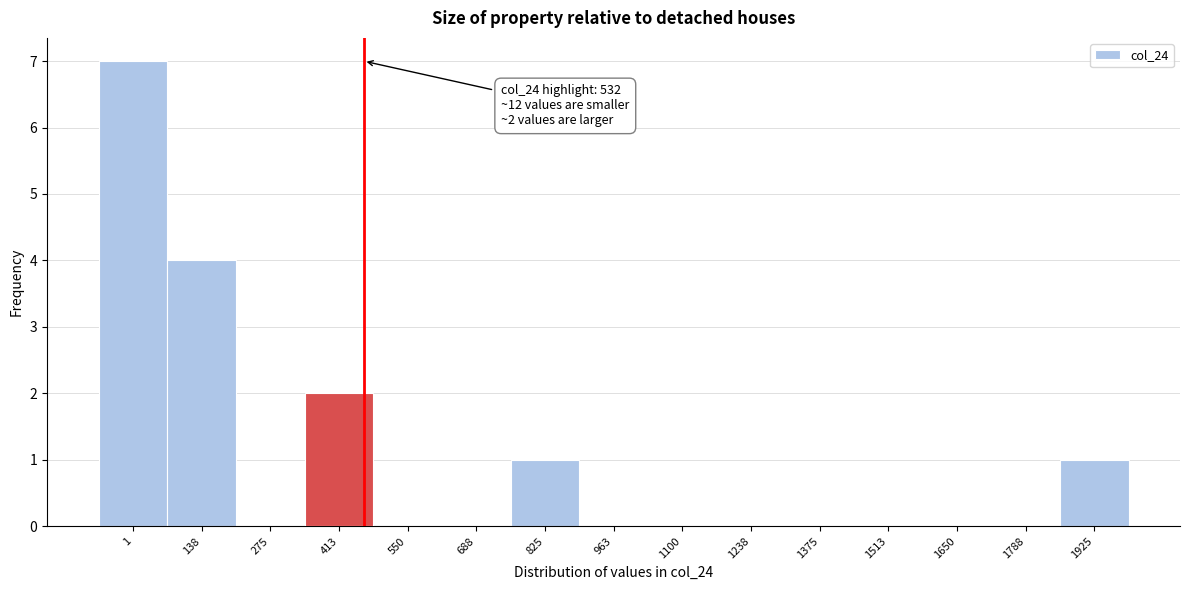

Reading left to right, what are all the values shown in this chart?

1=7	138=4	275=0	413=2	550=0	688=0	825=1	963=0	1100=0	1238=0	1375=0	1513=0	1650=0	1788=0	1925=1